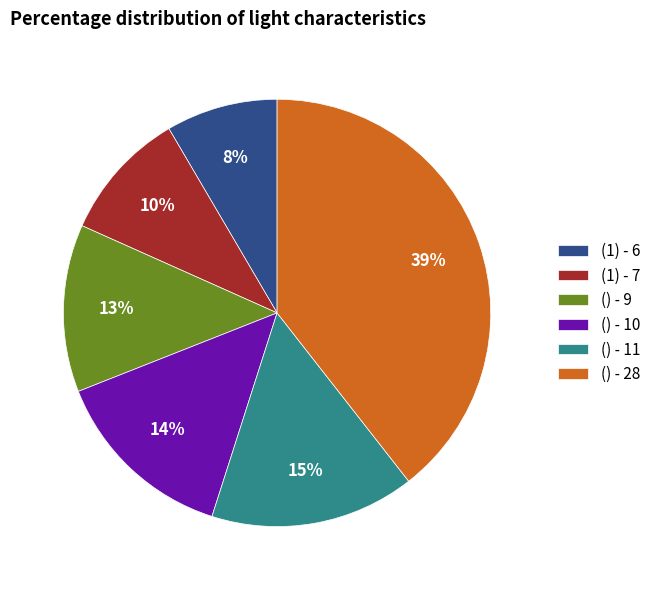

Combined, do () - 9 and () - 28 account for over 50%?

Yes